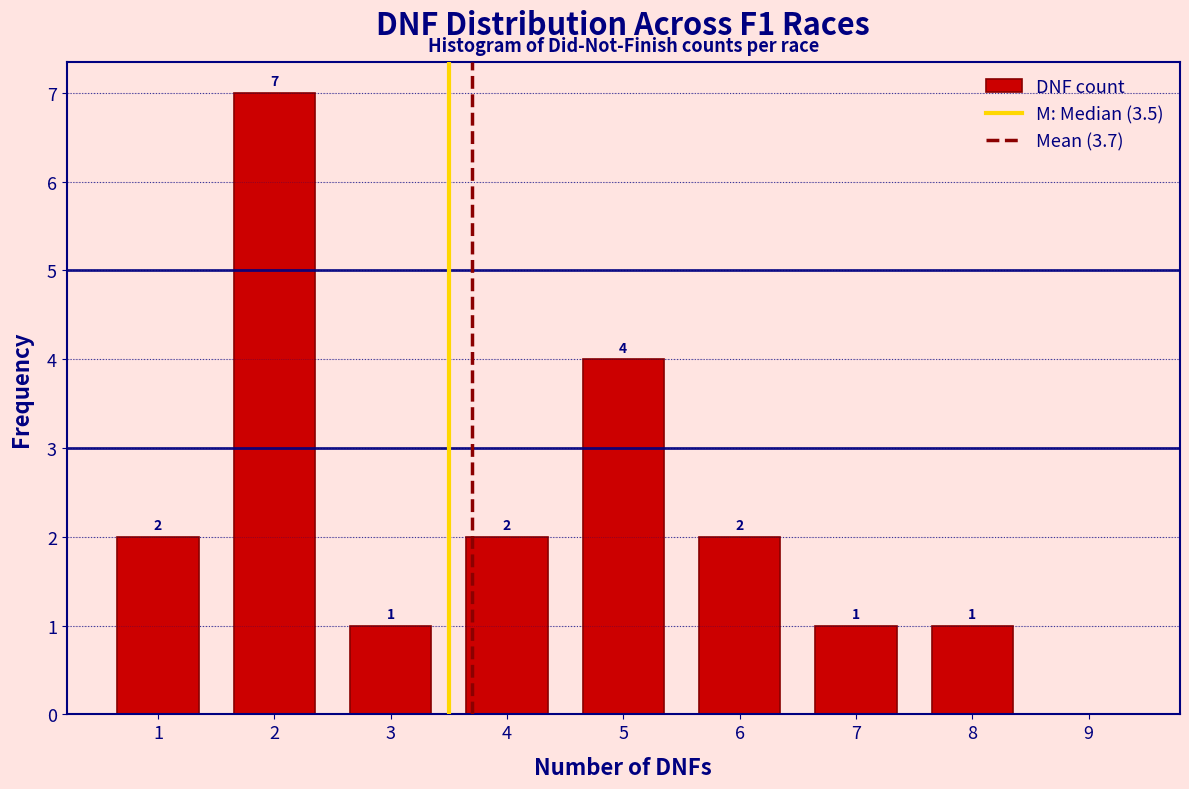

Reading right to left, extract all data points from this chart.

9=0	8=1	7=1	6=2	5=4	4=2	3=1	2=7	1=2